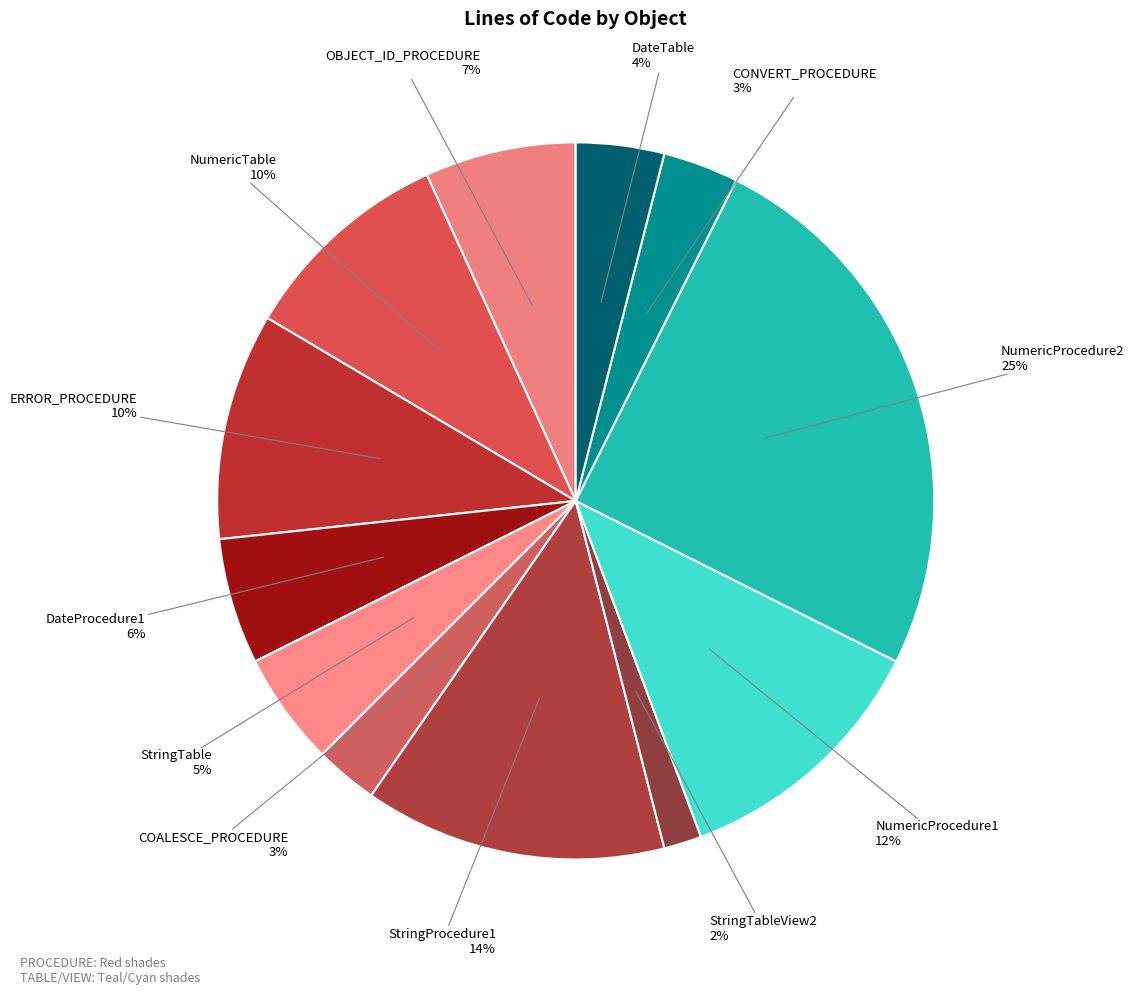

Rank the categories by value from lowest to highest.

StringTableView2, COALESCE_PROCEDURE, CONVERT_PROCEDURE, DateTable, StringTable, DateProcedure1, OBJECT_ID_PROCEDURE, NumericTable, ERROR_PROCEDURE, NumericProcedure1, StringProcedure1, NumericProcedure2